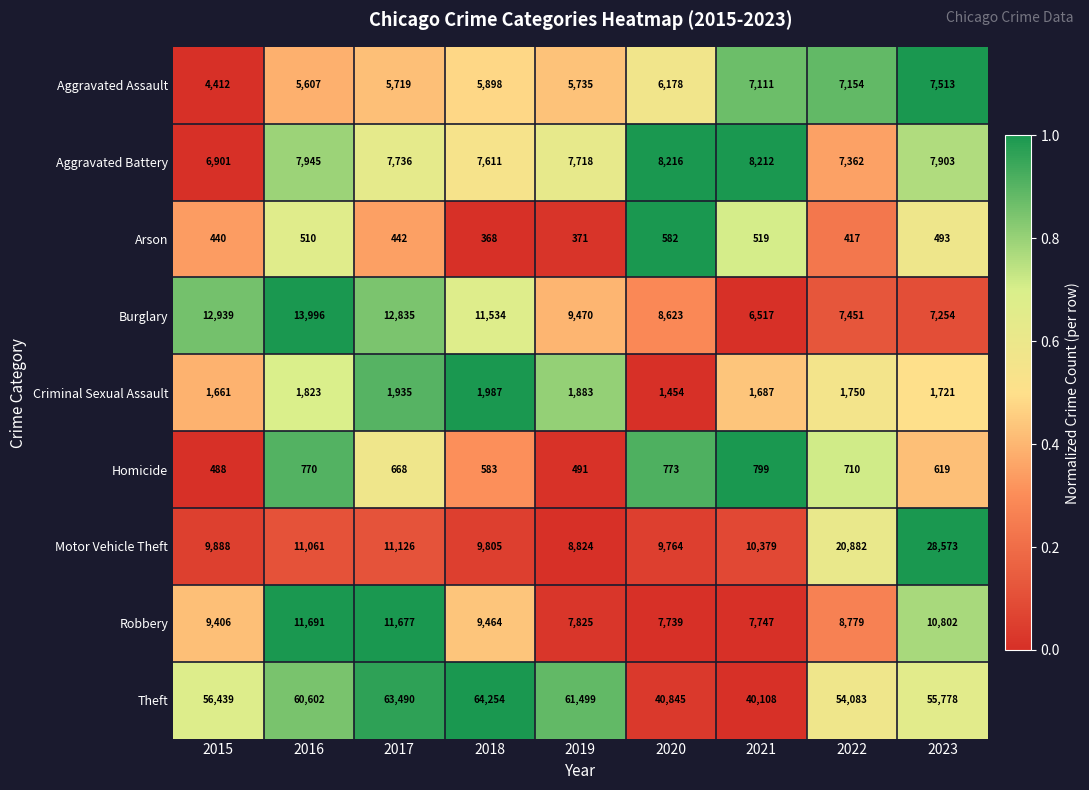

Which series has the largest range (max minus min)?

Theft